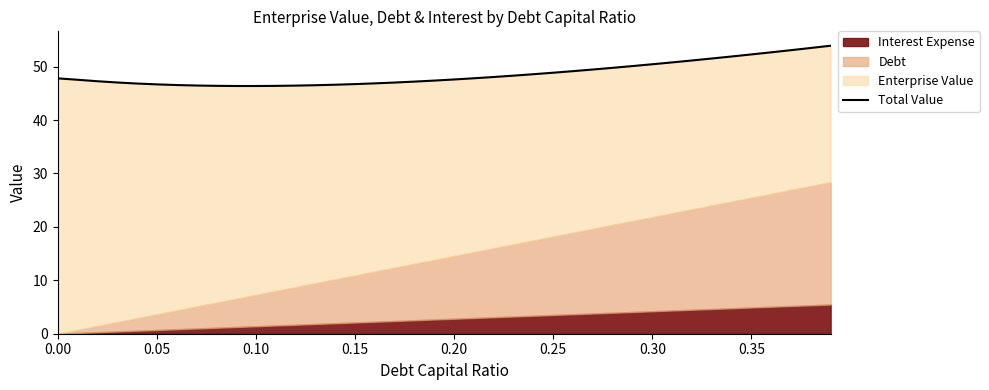

Reading left to right, list all the values displayed in this chart.

47.8	47.5	47.3	47.0	46.8	46.7	46.5	46.5	46.4	46.4	46.4	46.4	46.4	46.5	46.6	46.7	46.9	47.0	47.2	47.4	47.6	47.8	48.1	48.3	48.6	48.9	49.1	49.5	49.8	50.1	50.4	50.8	51.1	51.5	51.9	52.3	52.7	53.1	53.5	53.9